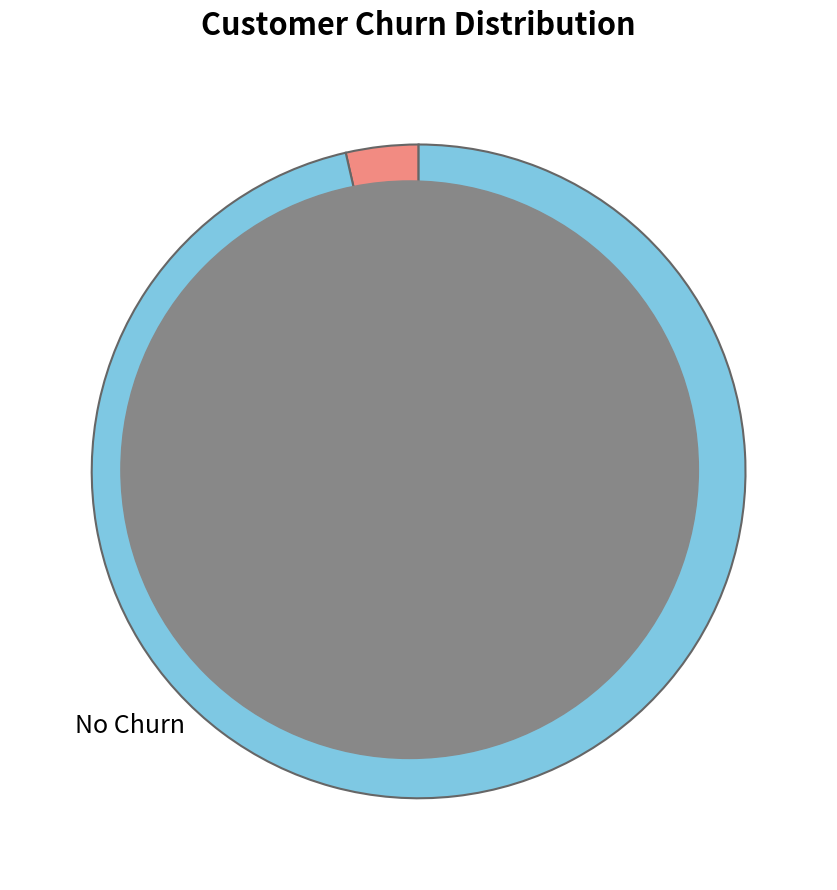

Does any single category account for the majority?

Yes